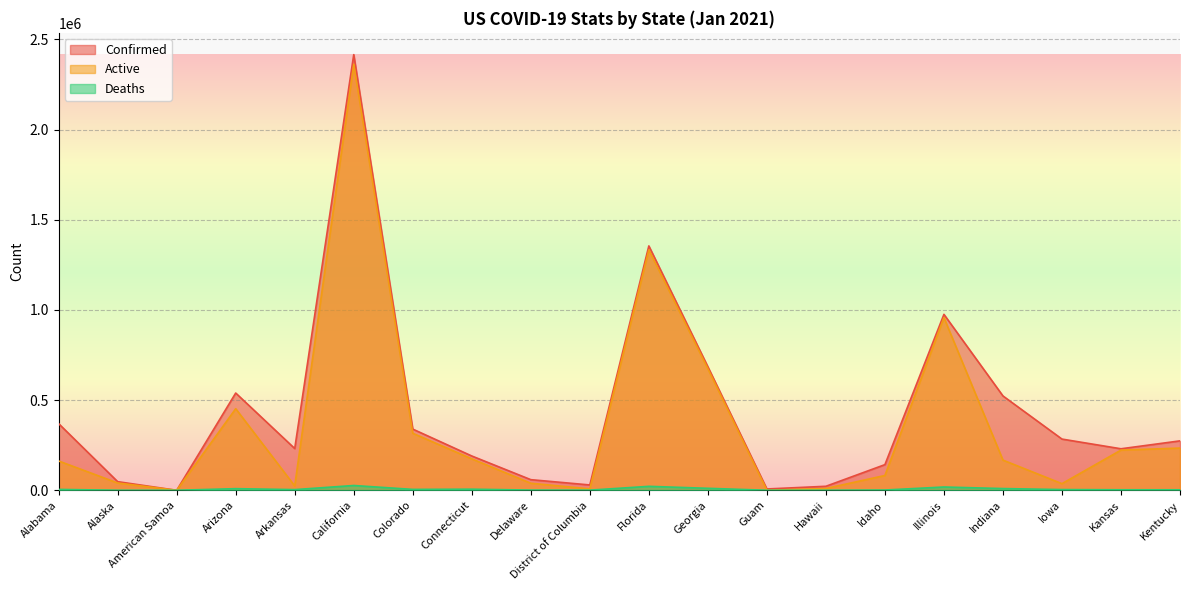

Reading right to left, transcribe all the data shown in this chart.

Confirmed: Kentucky=273970	Kansas=230119	Iowa=283895	Indiana=523090	Illinois=975352	Idaho=142199	Hawaii=22181	Guam=7326	Georgia=685122	Florida=1354833	District of Columbia=29509	Delaware=58873	Connecticut=190120	Colorado=339172	California=2415246	Arkansas=231442	Arizona=539150	American Samoa=0	Alaska=47801	Alabama=369458
Active: Kentucky=233999	Kansas=222830	Iowa=36735	Indiana=167279	Illinois=957138	Idaho=82102	Hawaii=9934	Guam=157	Georgia=674162	Florida=1332943	District of Columbia=7715	Delaware=39092	Connecticut=174221	Colorado=316043	California=2362015	Arkansas=24012	Arizona=452222	American Samoa=0	Alaska=40421	Alabama=162449
Deaths: Kentucky=2698	Kansas=2872	Iowa=3946	Indiana=9562	Illinois=18217	Idaho=1448	Hawaii=289	Guam=122	Georgia=10960	Florida=21890	District of Columbia=792	Delaware=1072	Connecticut=6099	Colorado=4912	California=26551	Arkansas=3729	Arizona=9061	American Samoa=0	Alaska=215	Alabama=4872